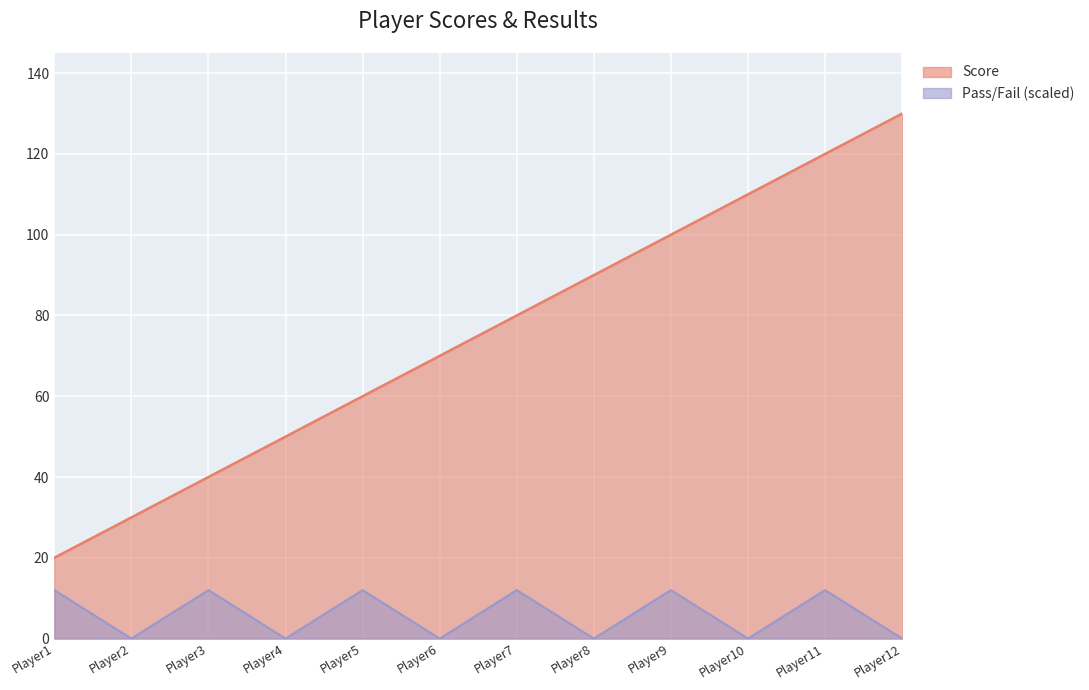

What is the total value across all series at Player8?

90